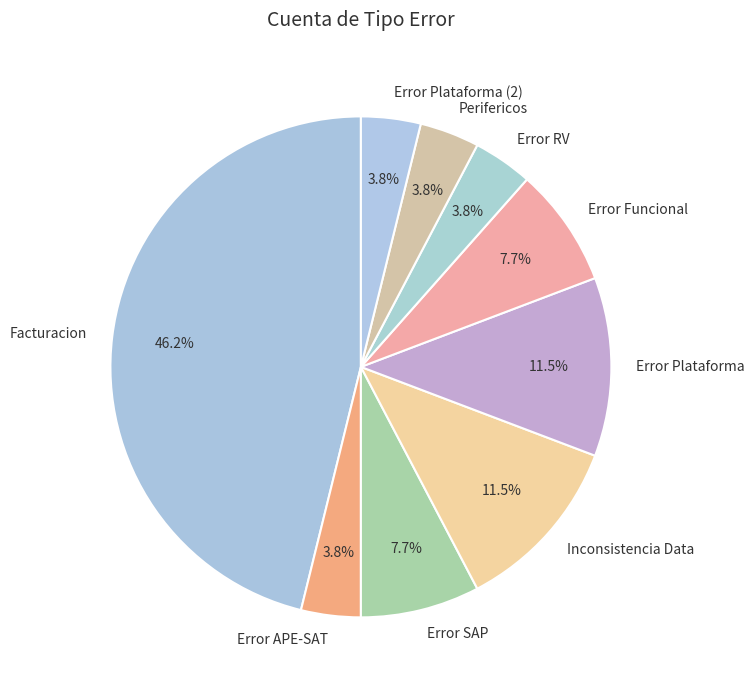

What percentage is the Error RV slice, to the nearest percent?

4%